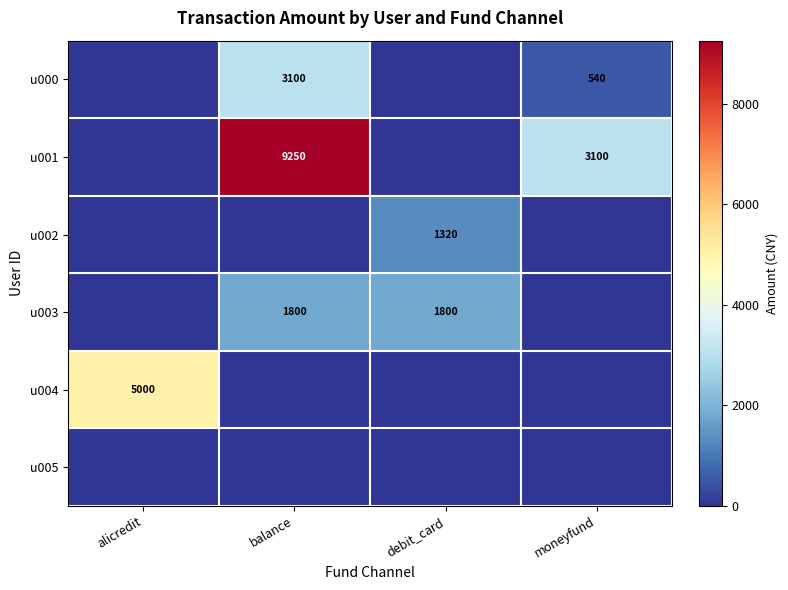

The u000 series shows 540 at moneyfund. True or false?

True